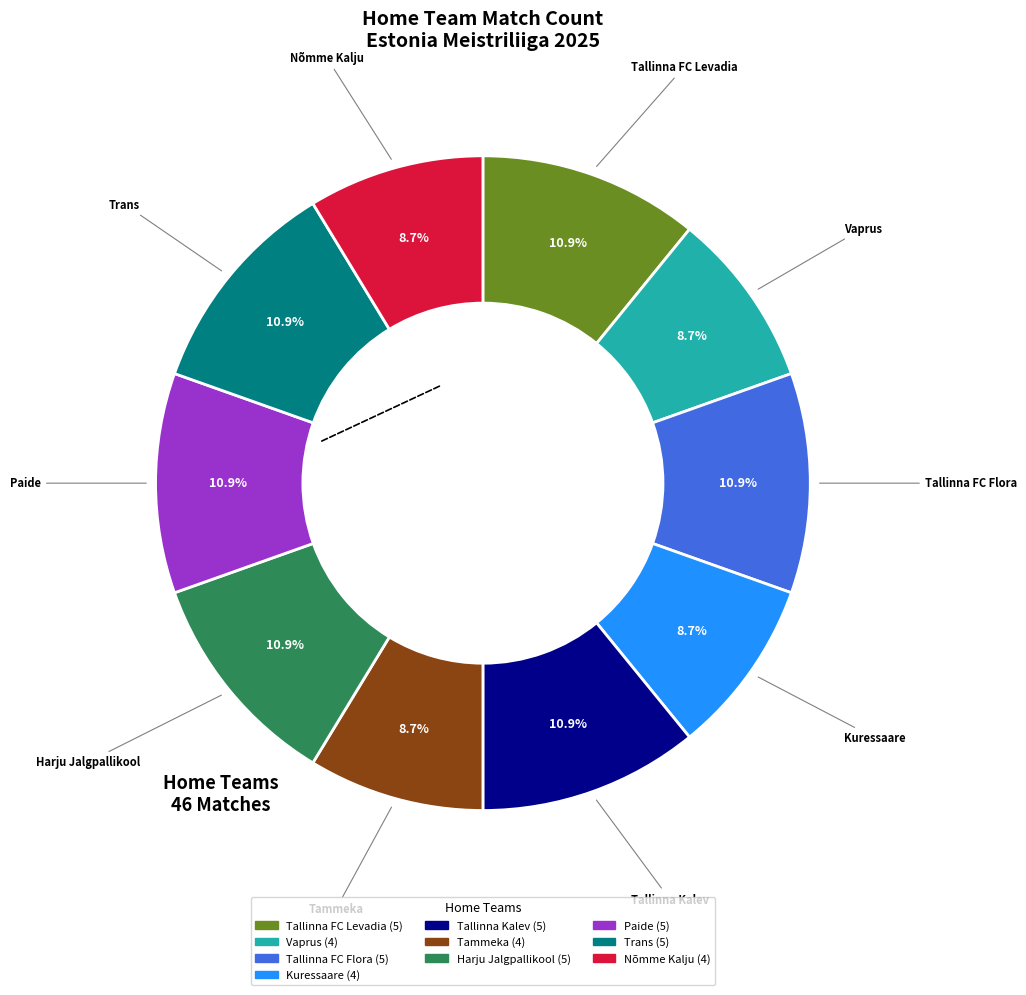

Count the number of slices in the pie.

10